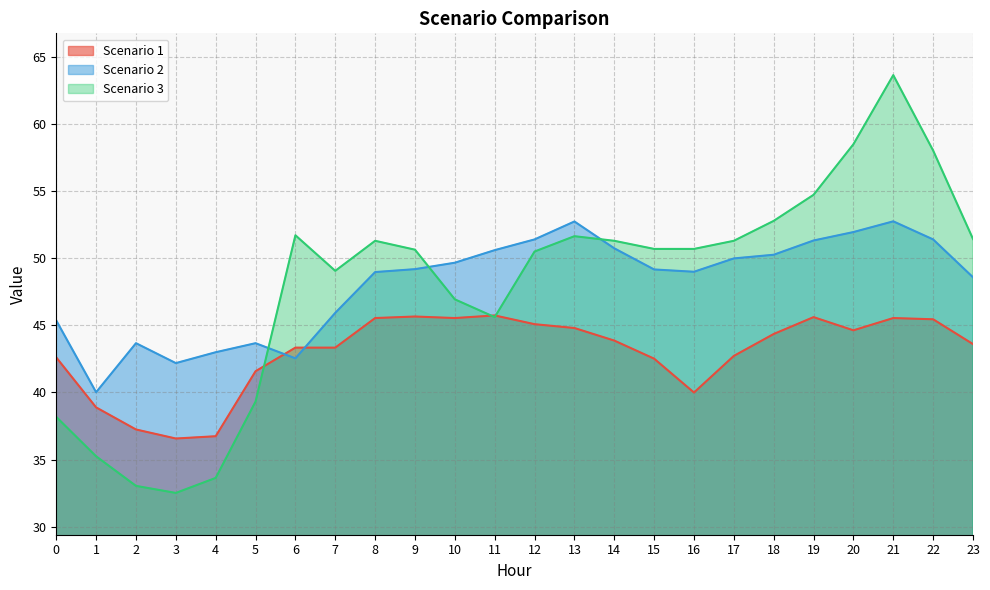

List the series in order of their peak value, lowest first.

Scenario 1, Scenario 2, Scenario 3